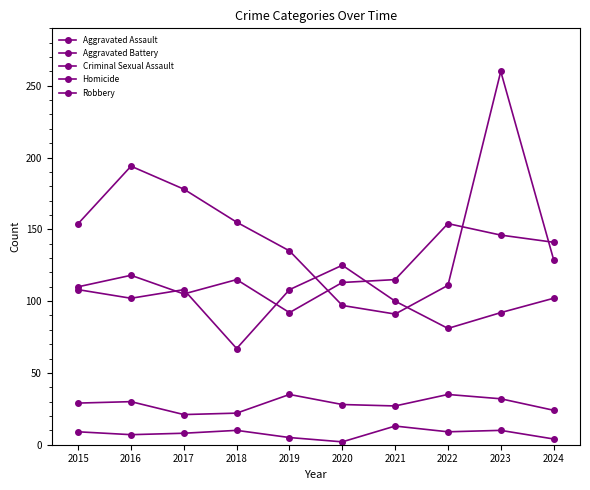

Count the number of data series in this chart.

5